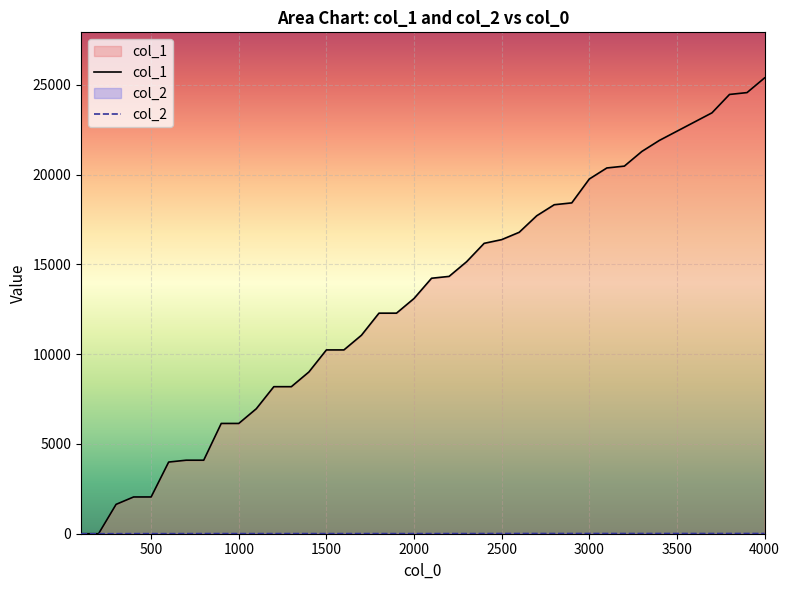

True or false: col_2 and col_1 cross at least once.

False